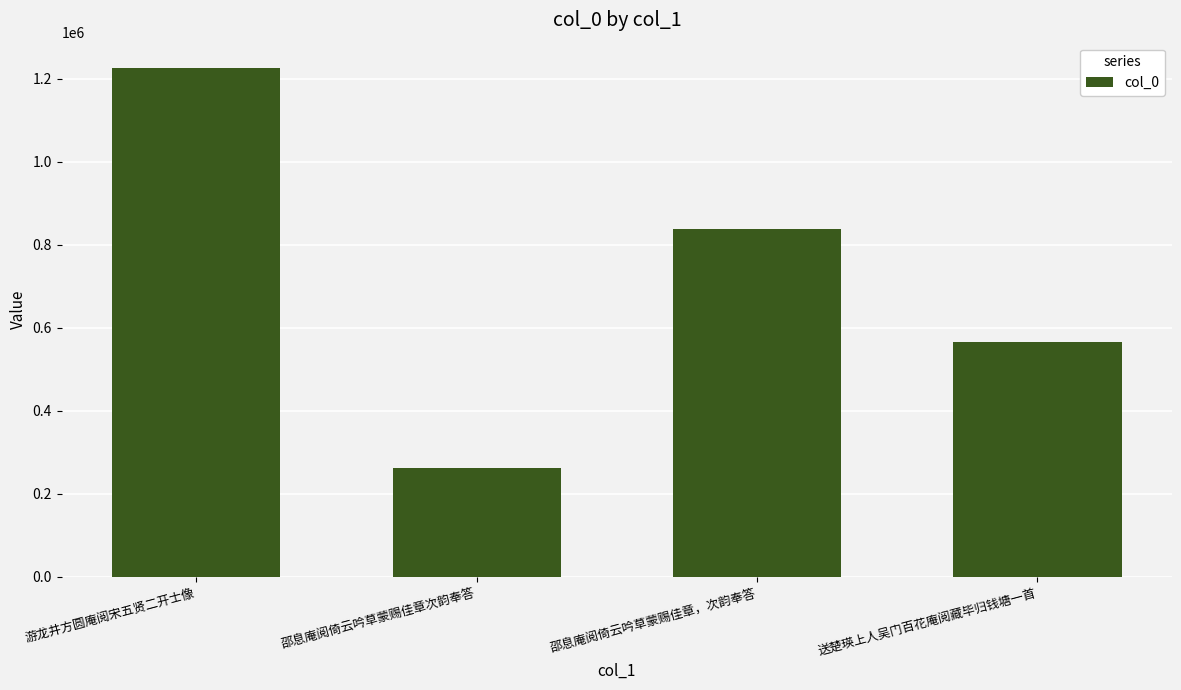

Count the values in the range 565657 to 1226216.

3